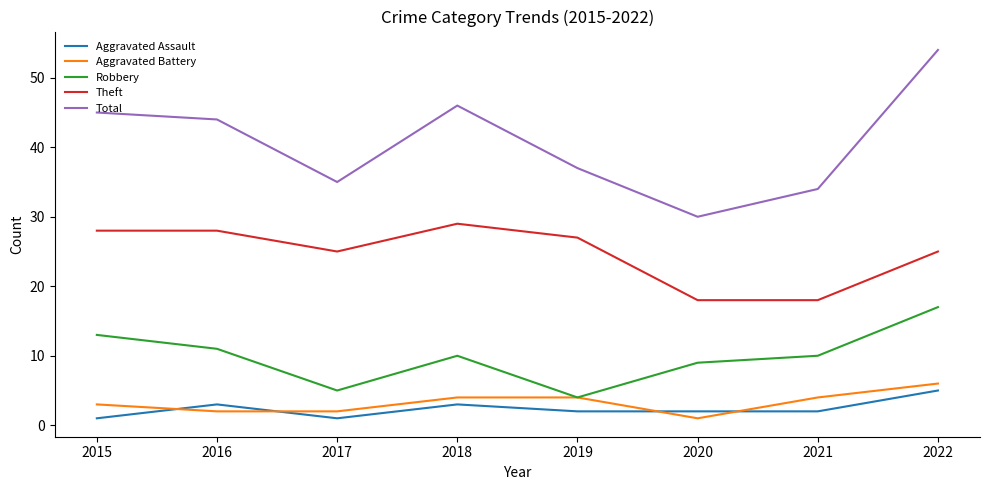

Count the number of categories in the chart.

8